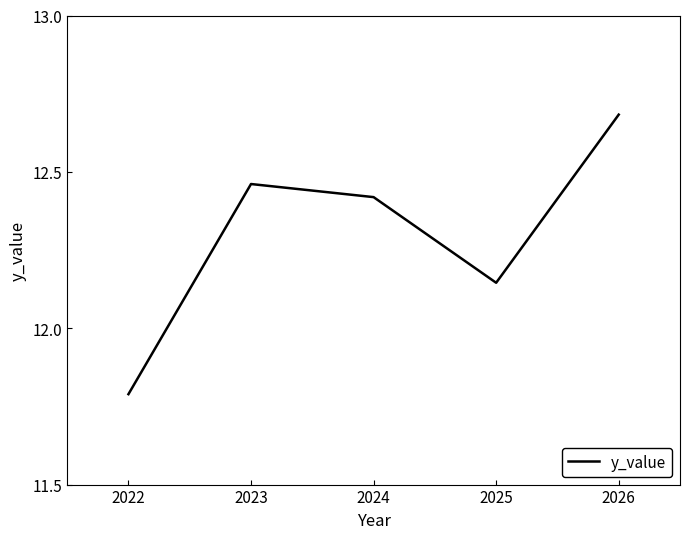

List the labels in order of value, smallest first.

2022, 2025, 2024, 2023, 2026